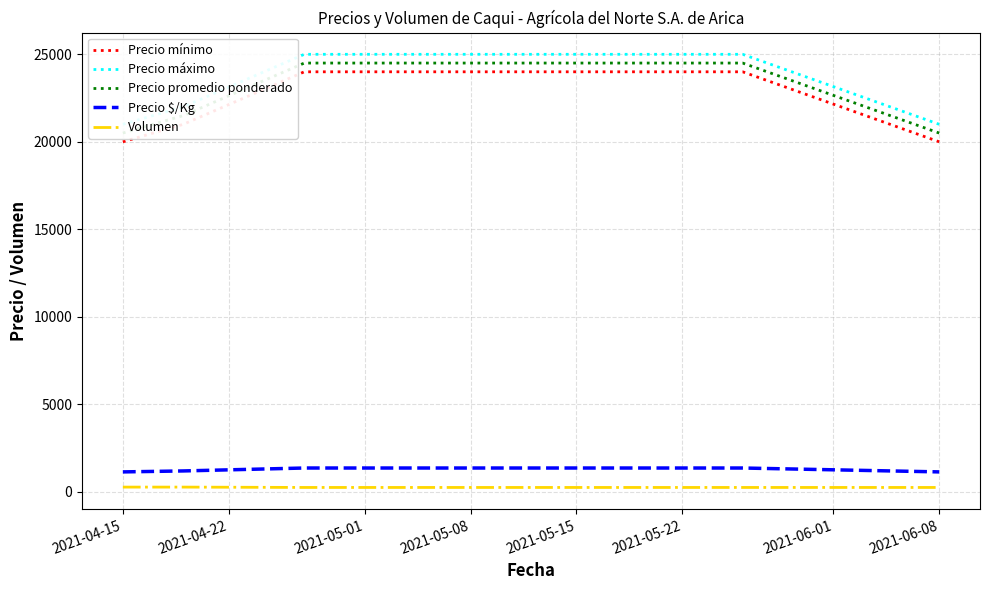

Which series has the widest spread of values?

Precio mínimo